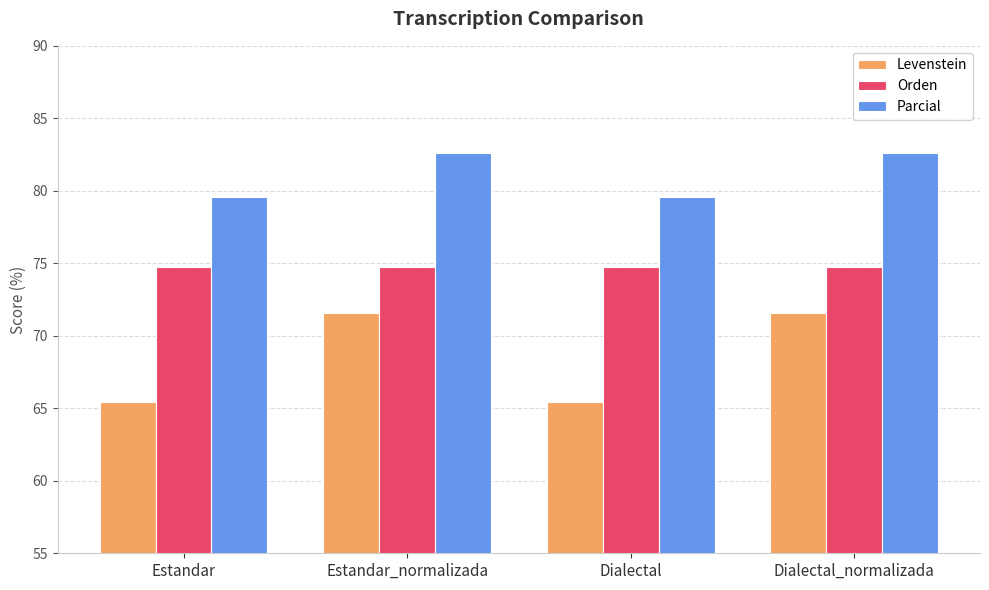

Reading right to left, extract all data points from this chart.

Levenstein: 71.6	65.4	71.6	65.4
Orden: 74.7	74.7	74.7	74.7
Parcial: 82.6	79.5	82.6	79.5